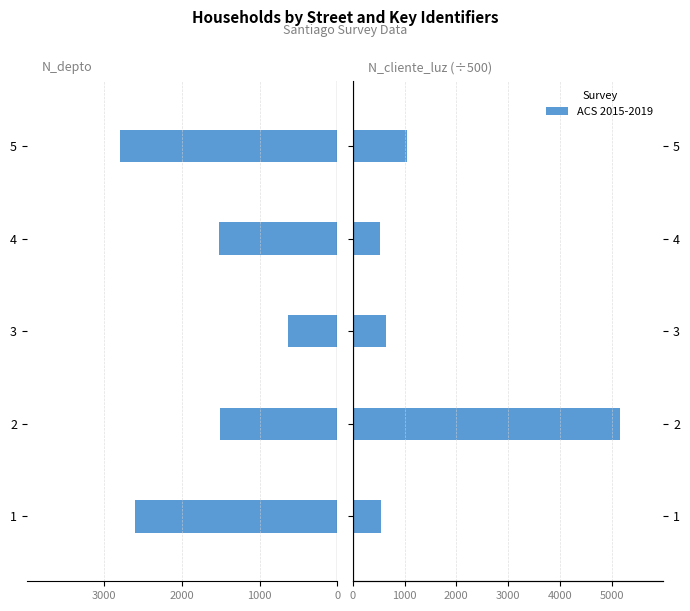

Between 3 and 4, which series saw the biggest shift?

N_depto